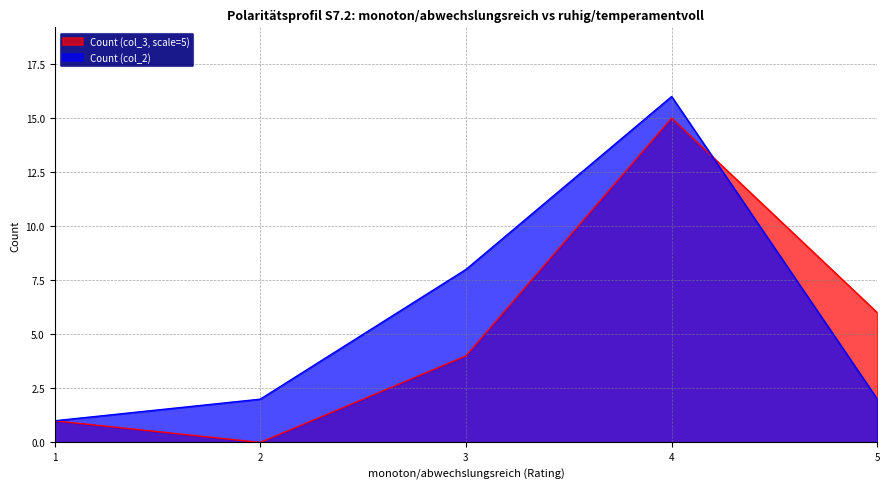

Reading right to left, list all the values displayed in this chart.

Count (col_3, scale=5): 5=6	4=15	3=4	2=0	1=1
Count (col_2): 5=2	4=16	3=8	2=2	1=1